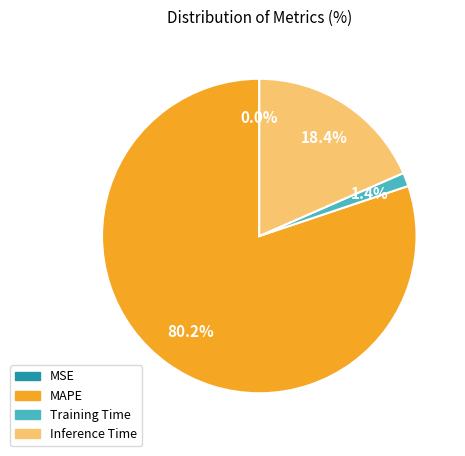

To the nearest percent, what portion does MAPE represent?

80%